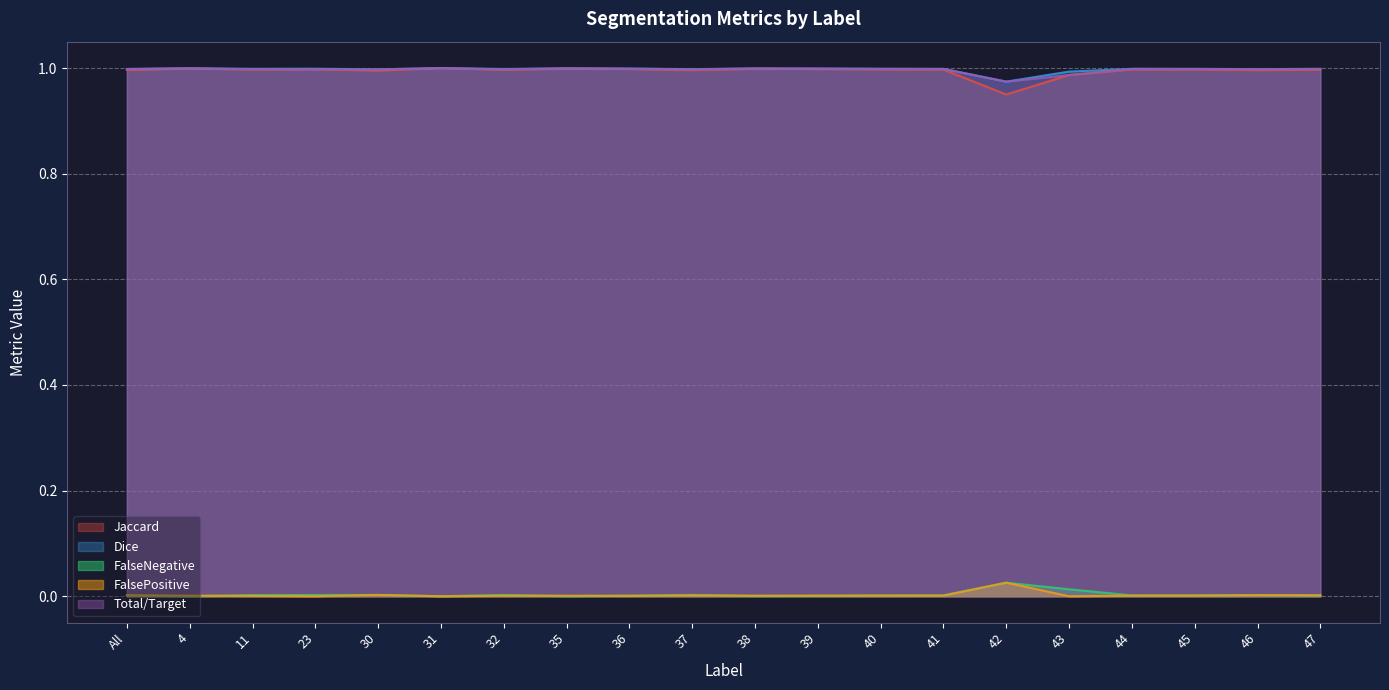

Between 39 and 11, which is larger?

39